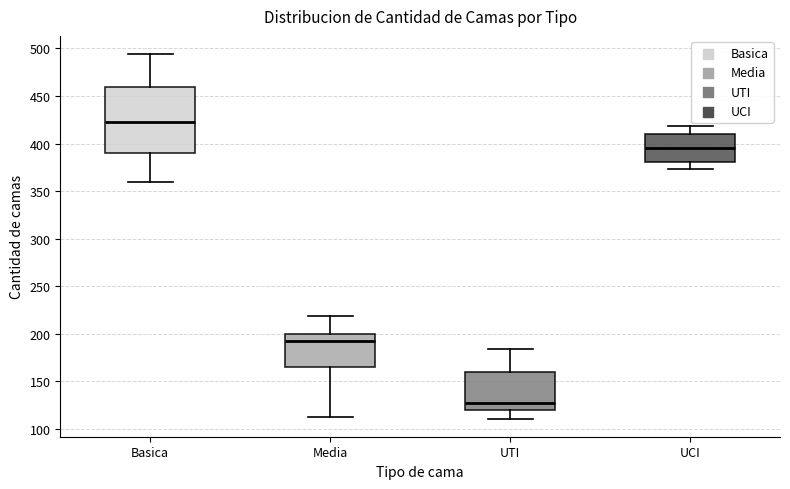

Reading left to right, read every box against the y-axis: the position of its median line, the range the box covers, and the ends of its whiskers. The values are not printed on the chart, so give them approximately, as read against the axis.

Basica: median 425, box 390 to 460, whiskers 360 to 495
Media: median 195, box 165 to 200, whiskers 115 to 220
UTI: median 125, box 120 to 160, whiskers 110 to 185
UCI: median 395, box 380 to 410, whiskers 375 to 420